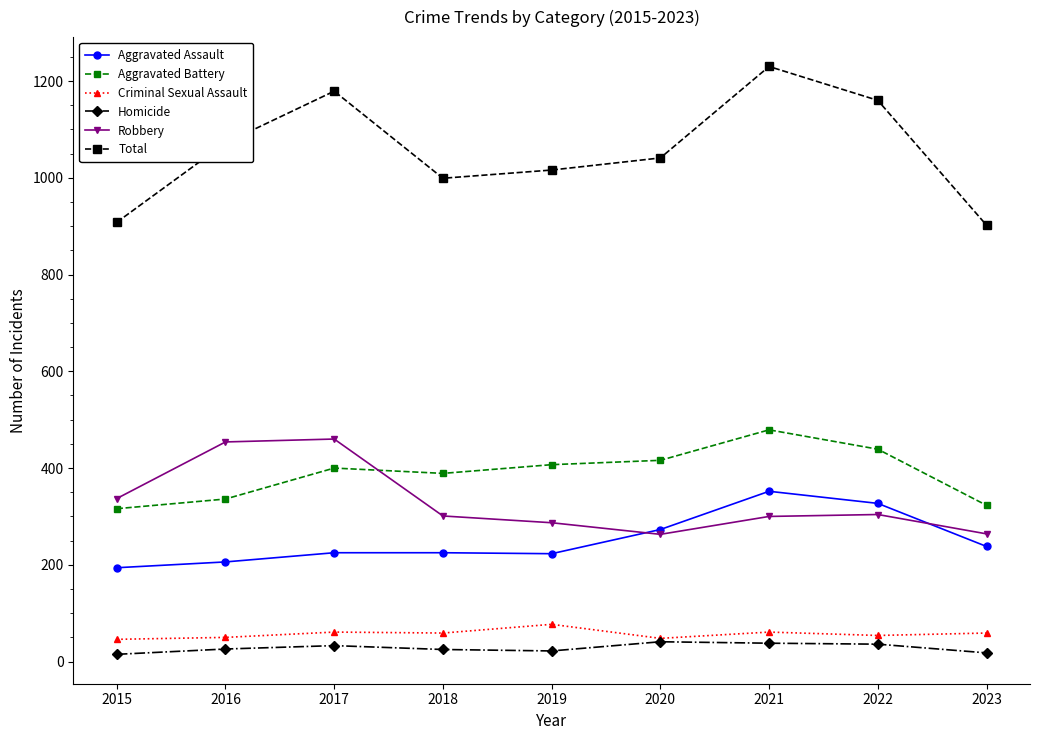

True or false: Homicide has more than 1 points higher than both neighbors.

True